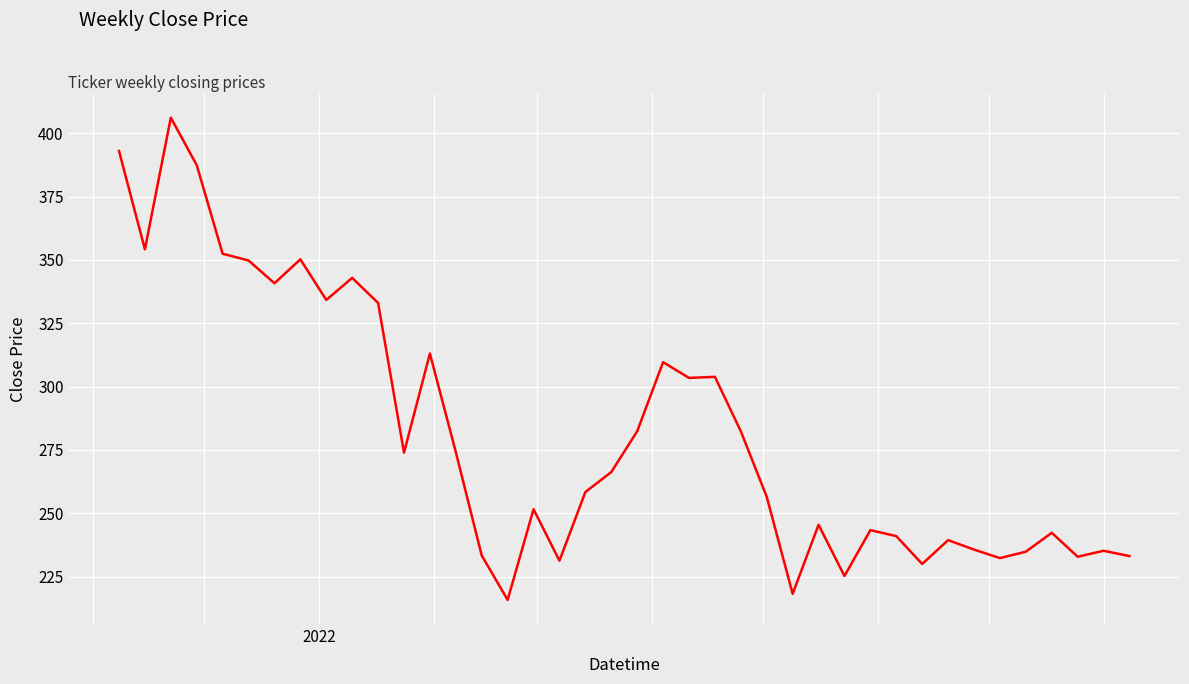

What is the minimum value shown in the chart?

215.8